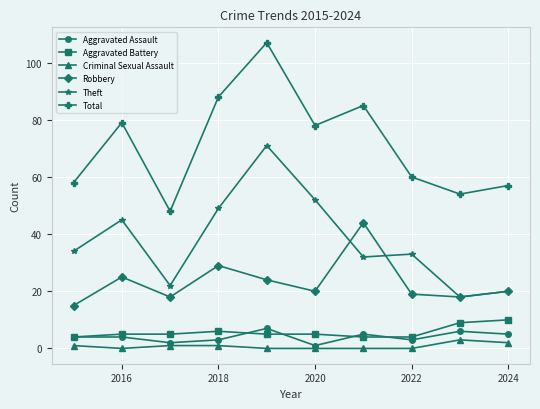

Does the chart have visible grid lines?

Yes